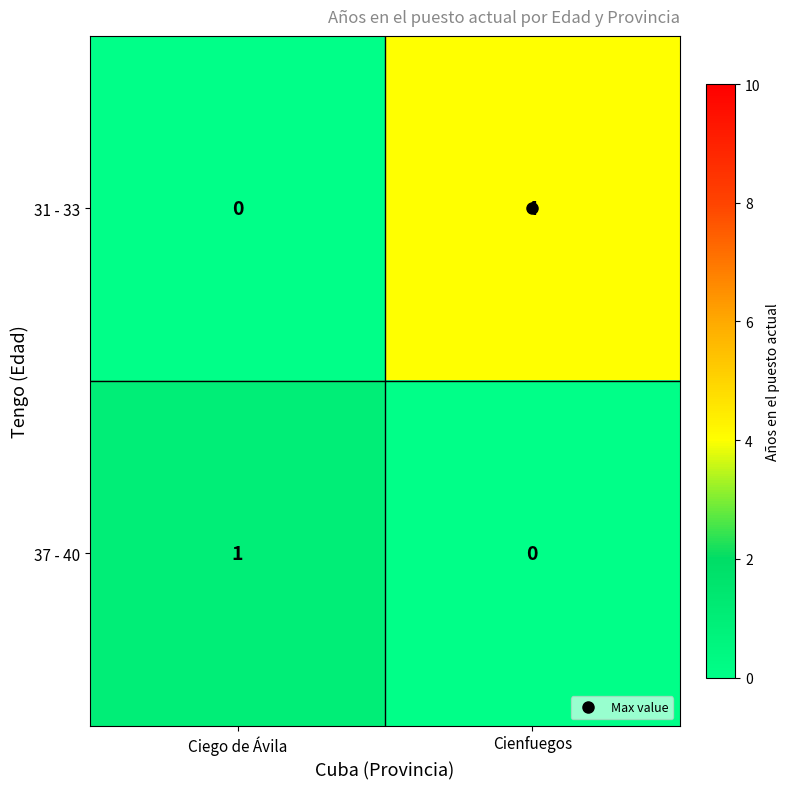

What is the approximate value of 31 - 33 at Cienfuegos?

4